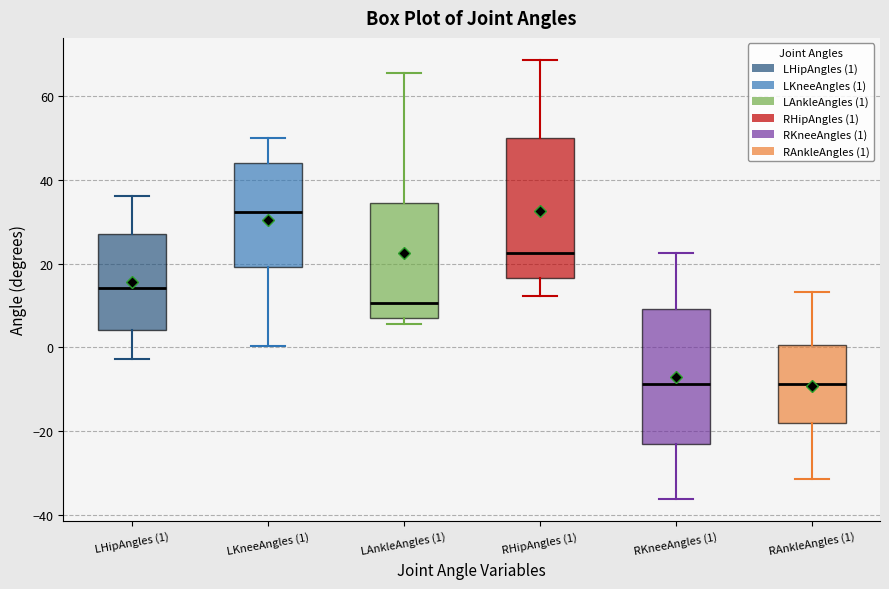

Where does the lower whisker of the box for LHipAngles (1) end on the y-axis? The values are not printed on the chart, so give them approximately, as read against the axis.

-2